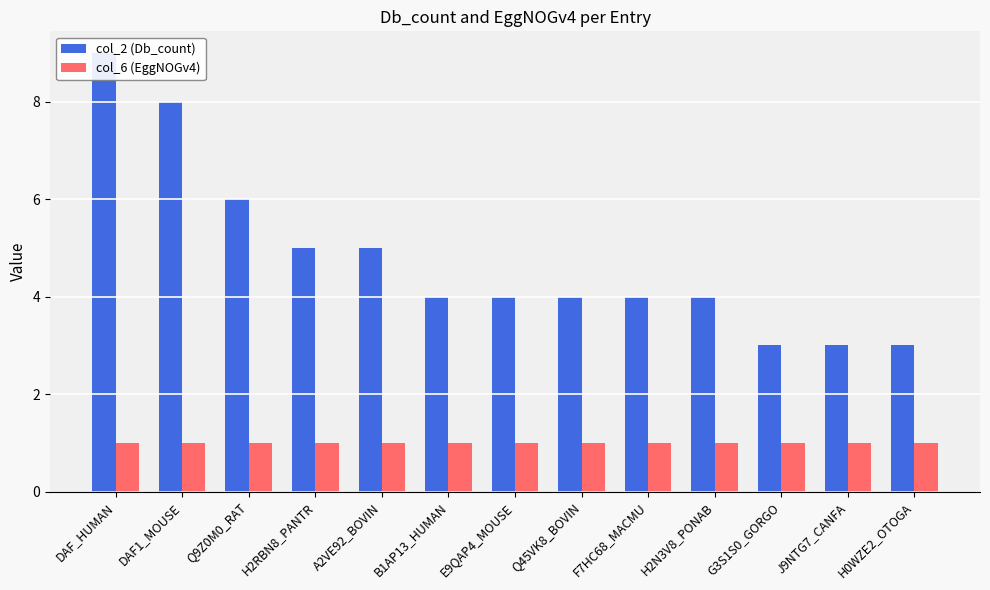

What are all the series names shown in the legend?

col_2 (Db_count), col_6 (EggNOGv4)